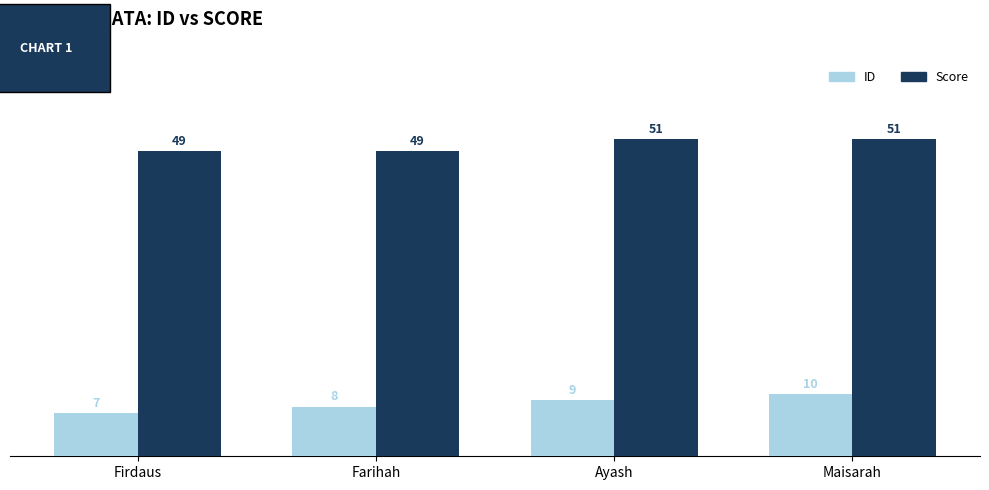

How many groups of bars are there?

4